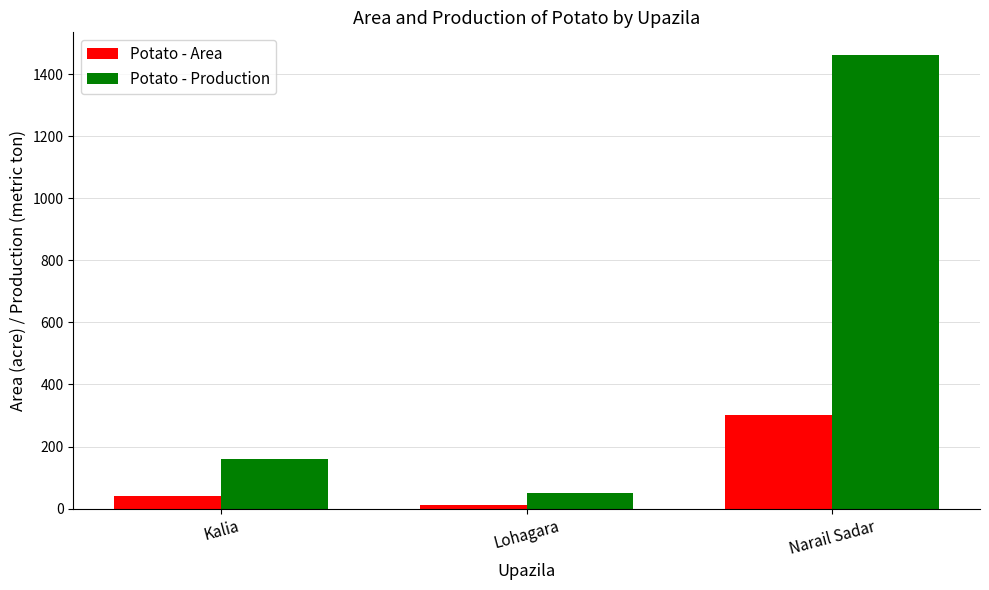

How many bars are there in each group?

2